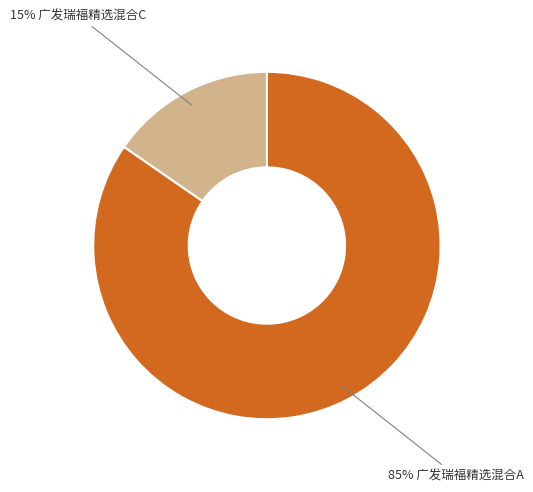

Does any single category account for the majority?

Yes